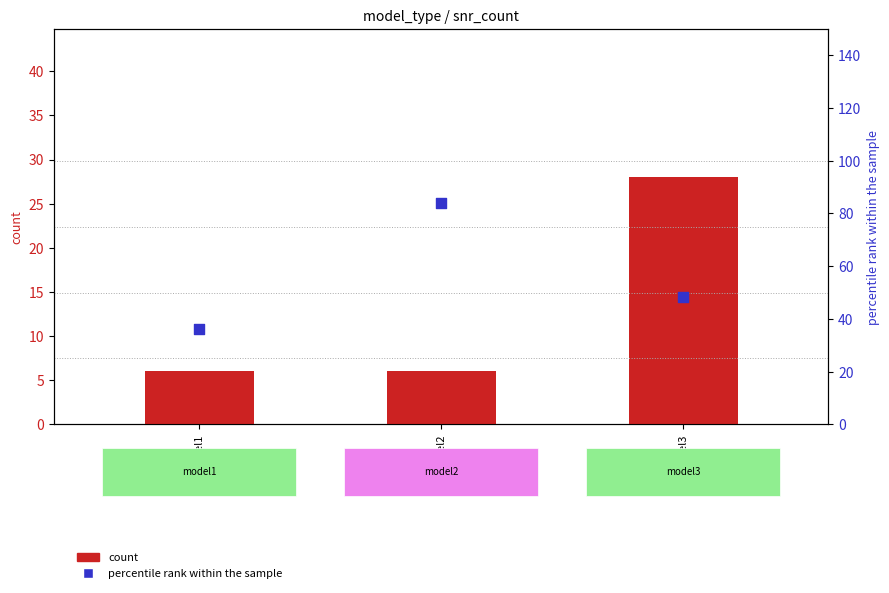

At which category is the sum across all series the highest?

model2